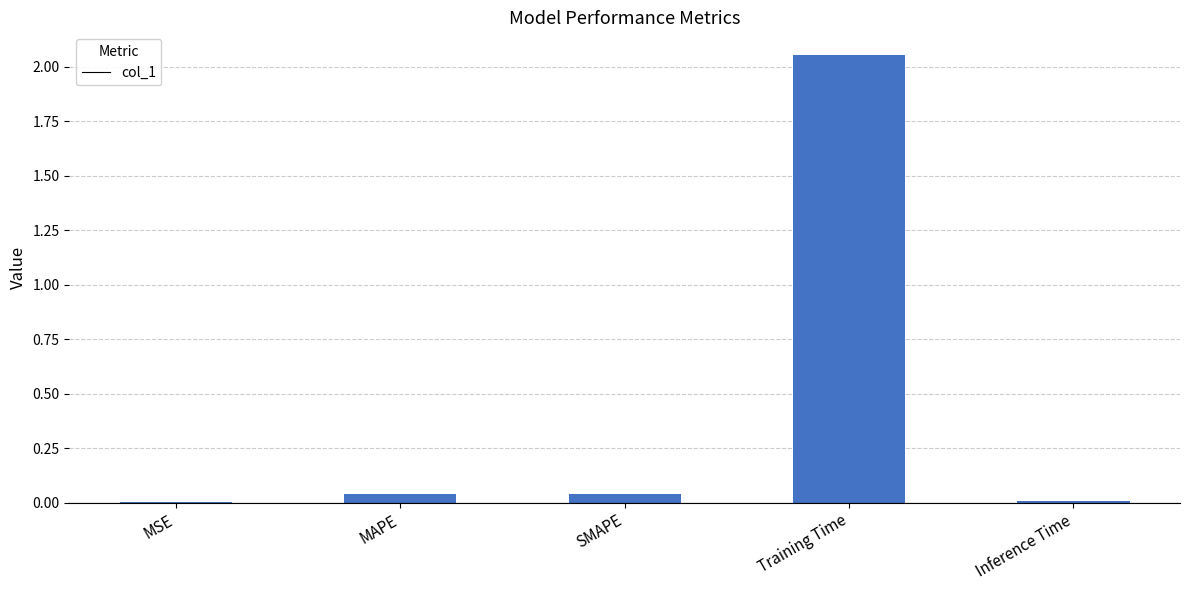

Which label corresponds to the largest value in the chart?

Training Time